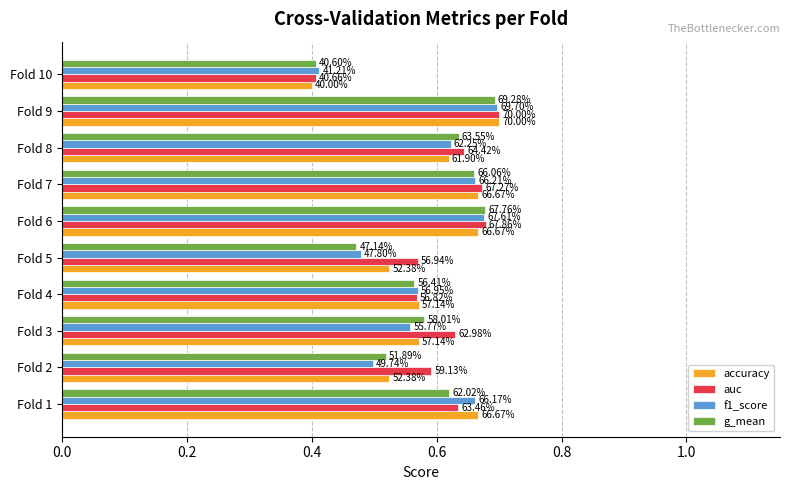

Which series has the largest total across all categories?

auc